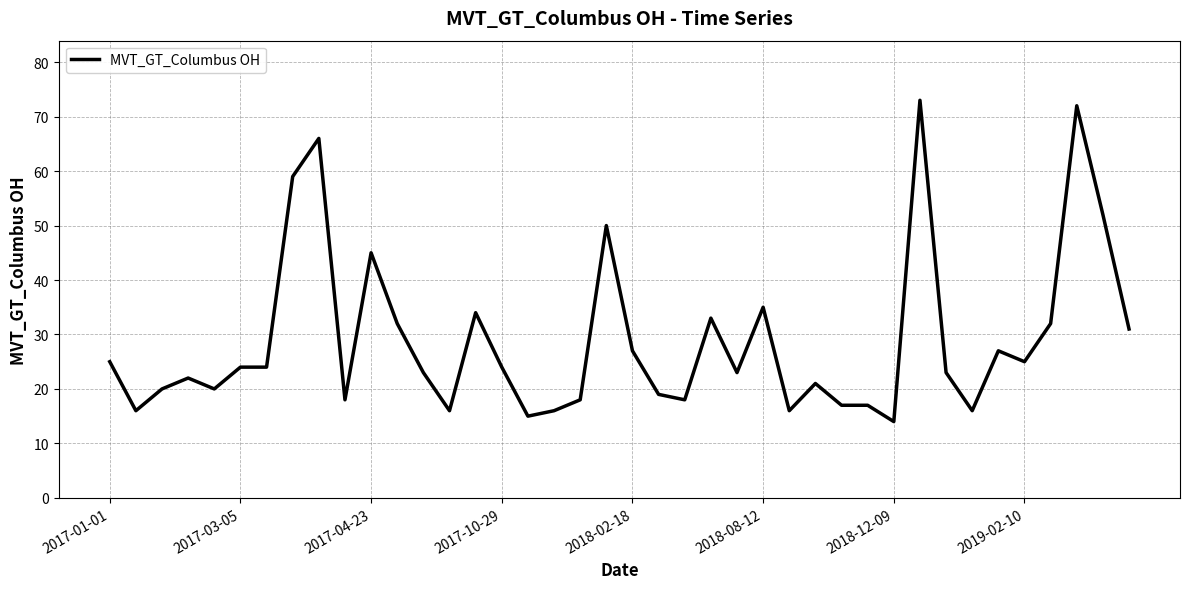

What is the difference between the maximum and minimum values?

59